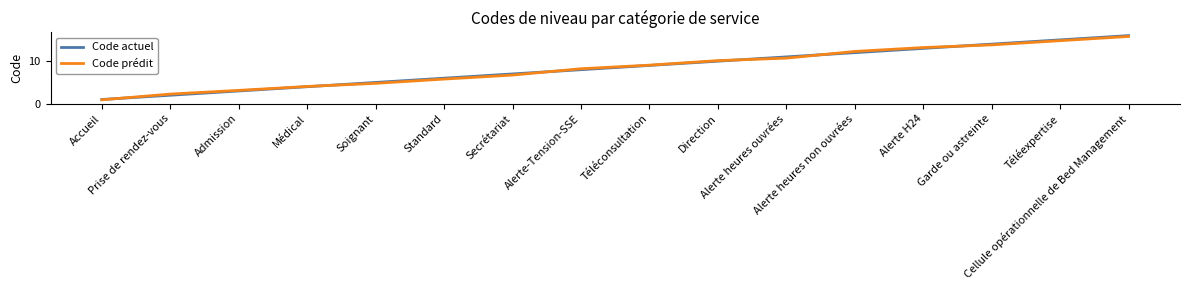

Where is Code actuel nearest to the value 8?

Alerte-Tension-SSE